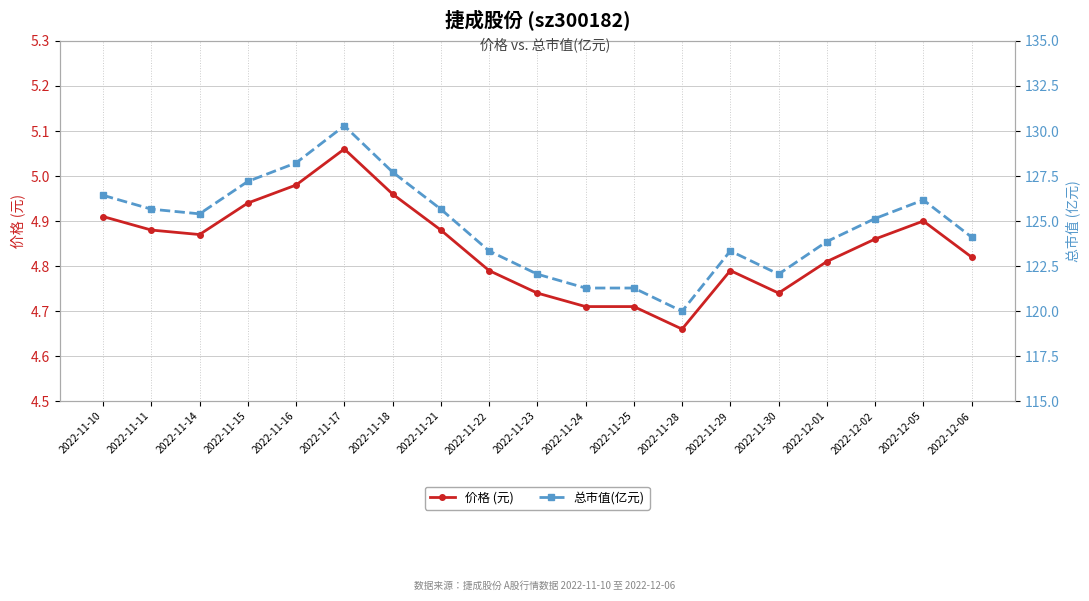

Which category has the highest value in the 价格 (元) series?

2022-11-17